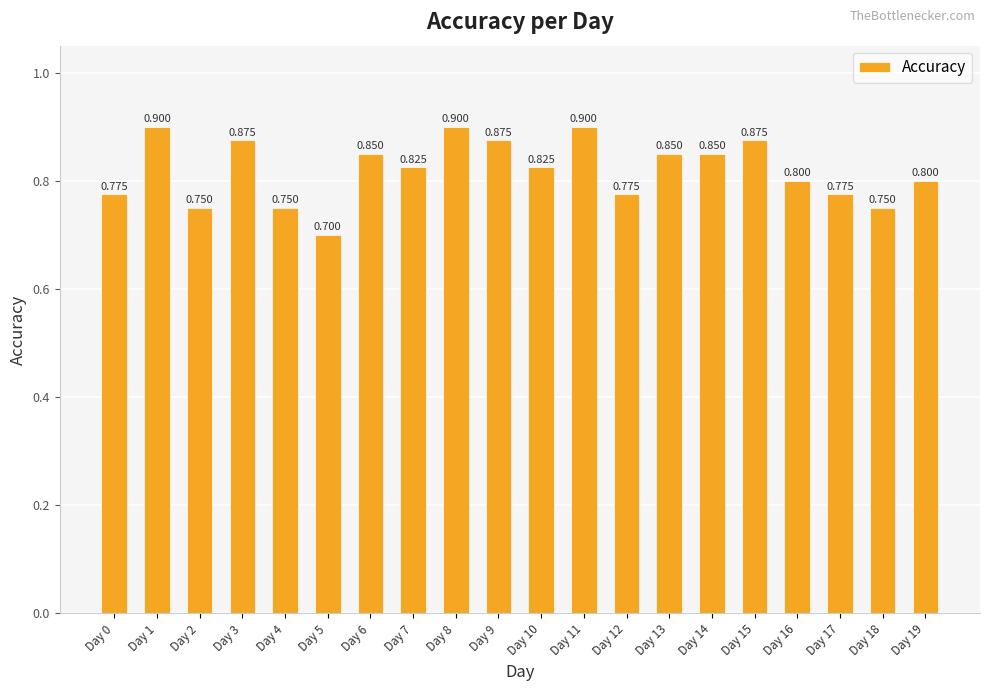

At which label is the value closest to 0?

Day 5